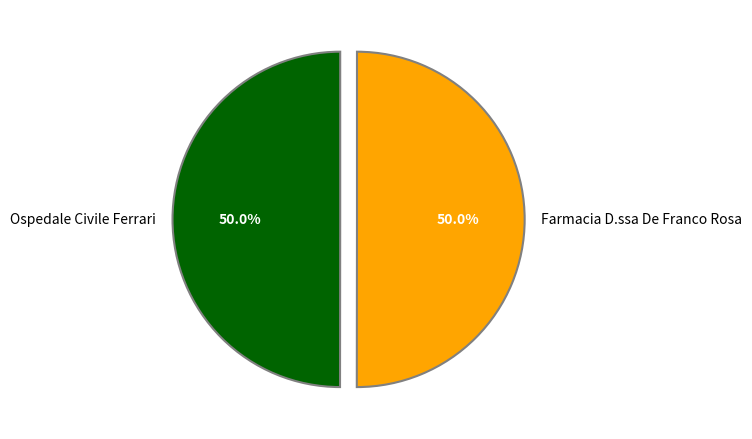

Is the sum of Farmacia D.ssa De Franco Rosa and Ospedale Civile Ferrari greater than half?

Yes